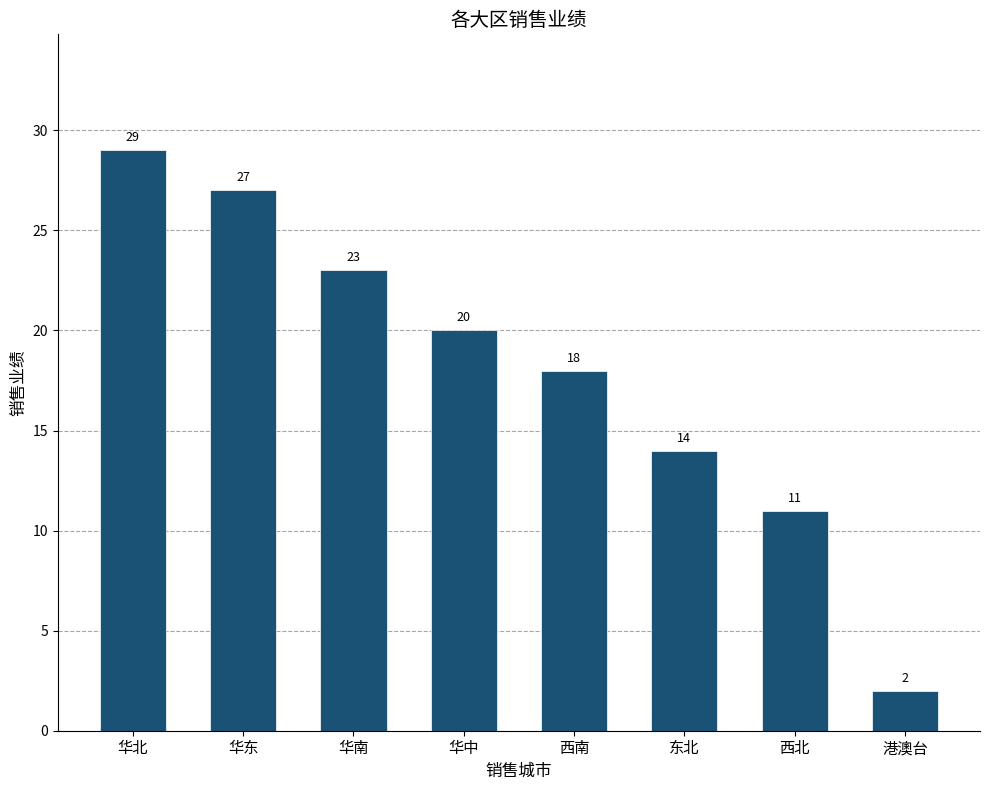

Are the bars horizontal?

No